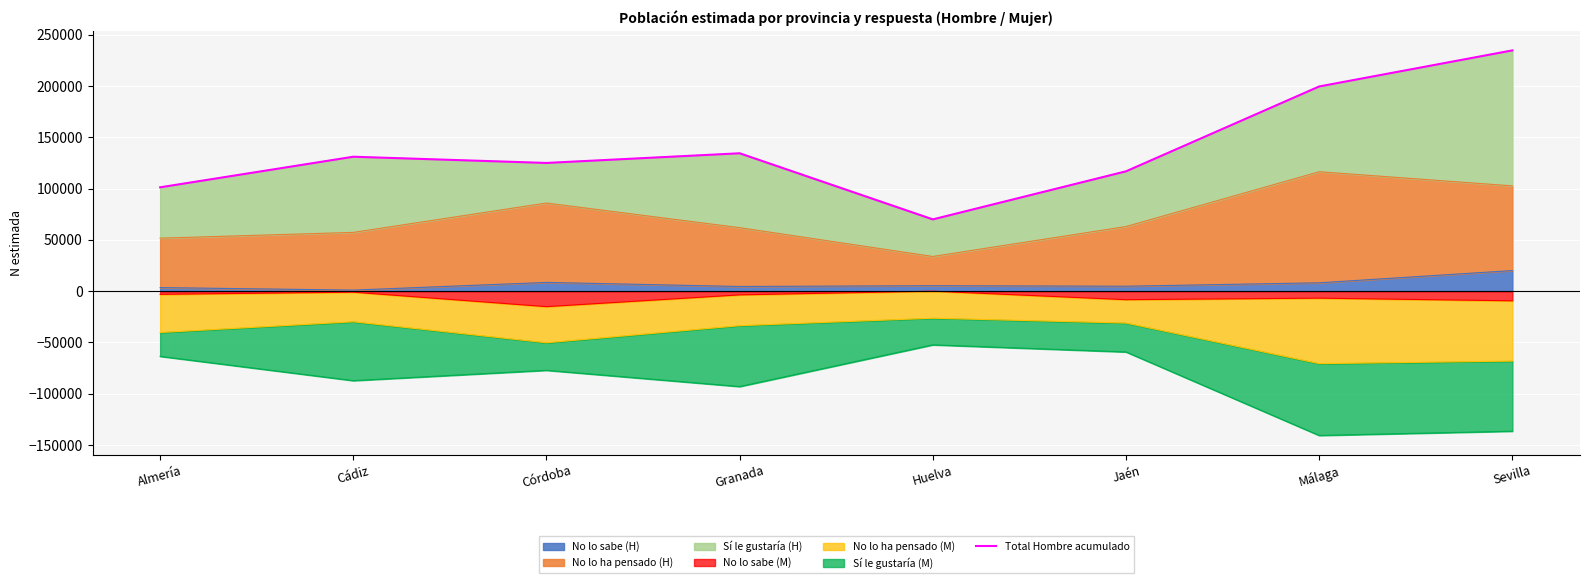

List the labels in order of value, largest first.

Sevilla, Málaga, Granada, Cádiz, Córdoba, Jaén, Almería, Huelva